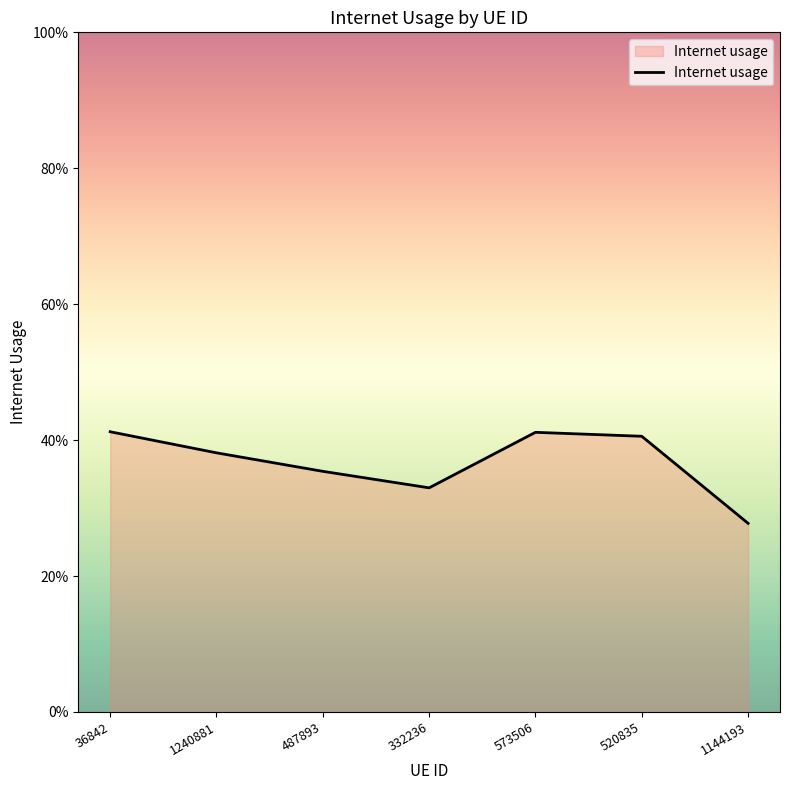

Reading right to left, transcribe all the data shown in this chart.

1144193=0.3	520835=0.4	573506=0.4	332236=0.3	487893=0.4	1240881=0.4	36842=0.4